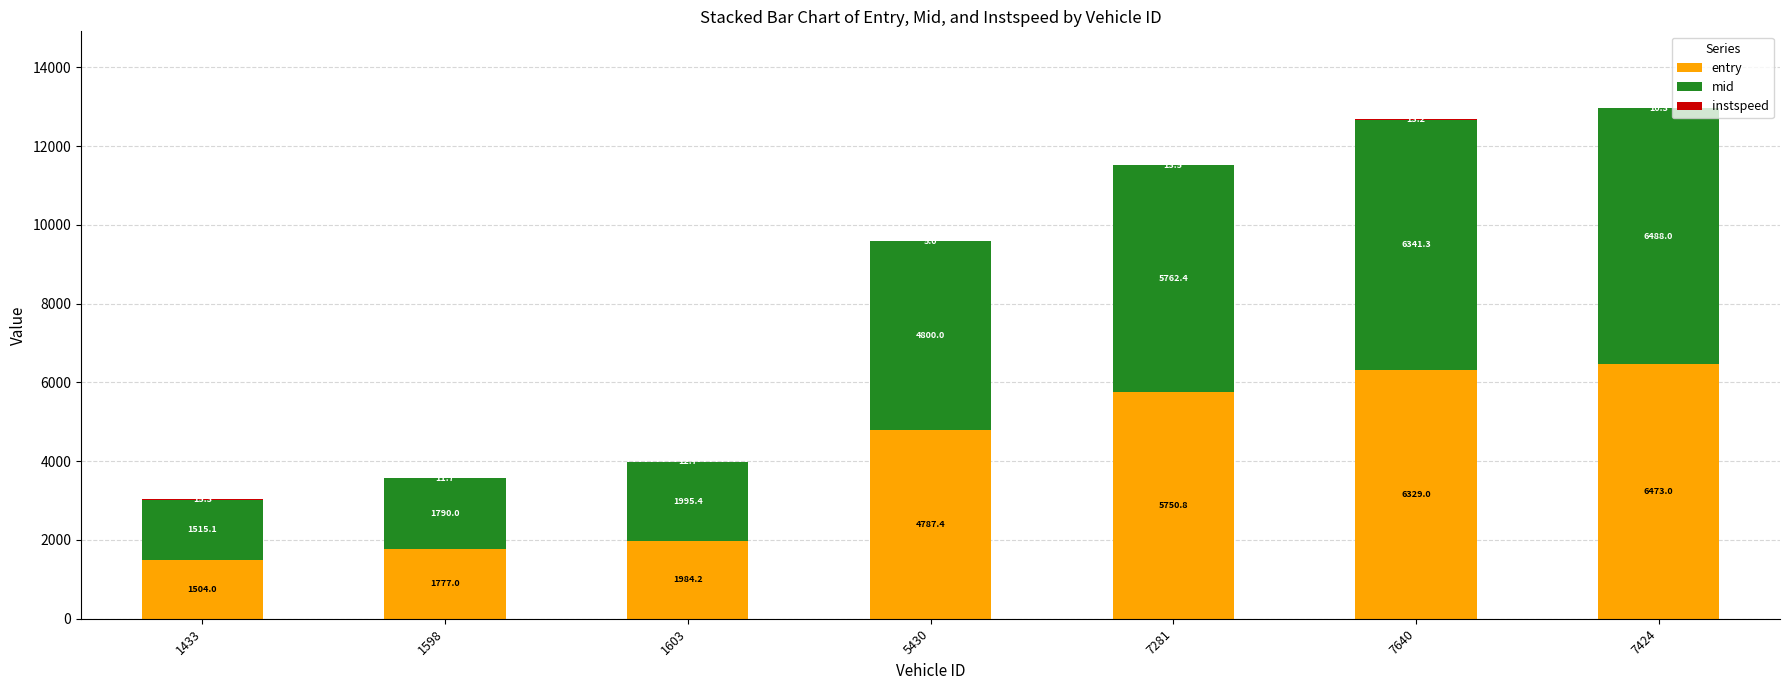

At which label does entry reach its peak?

7424